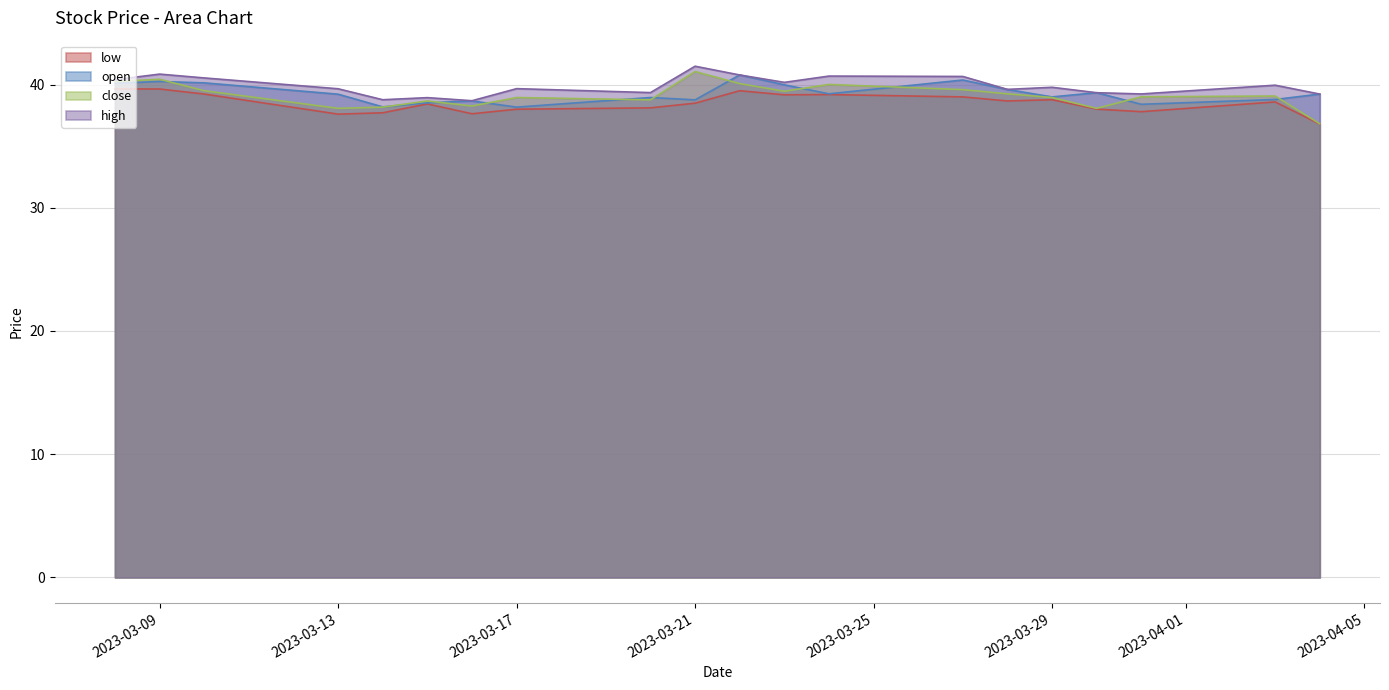

What is the lowest value of the low series?

36.8